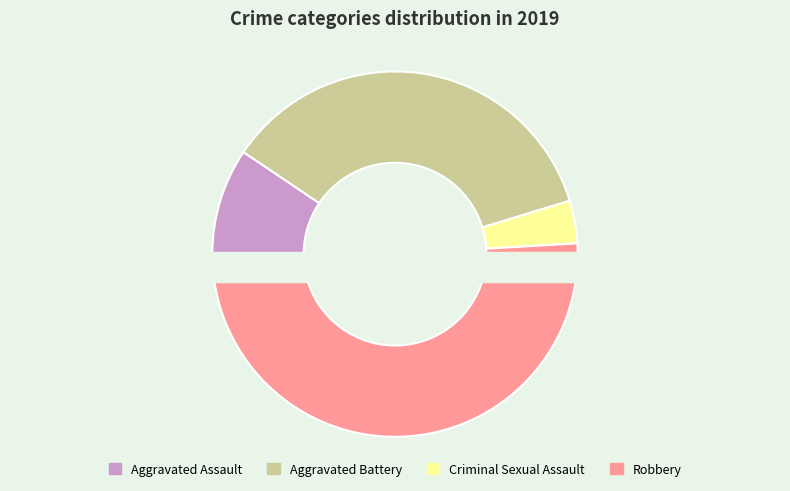

Is it true that Criminal Sexual Assault is 4% of the pie?

True